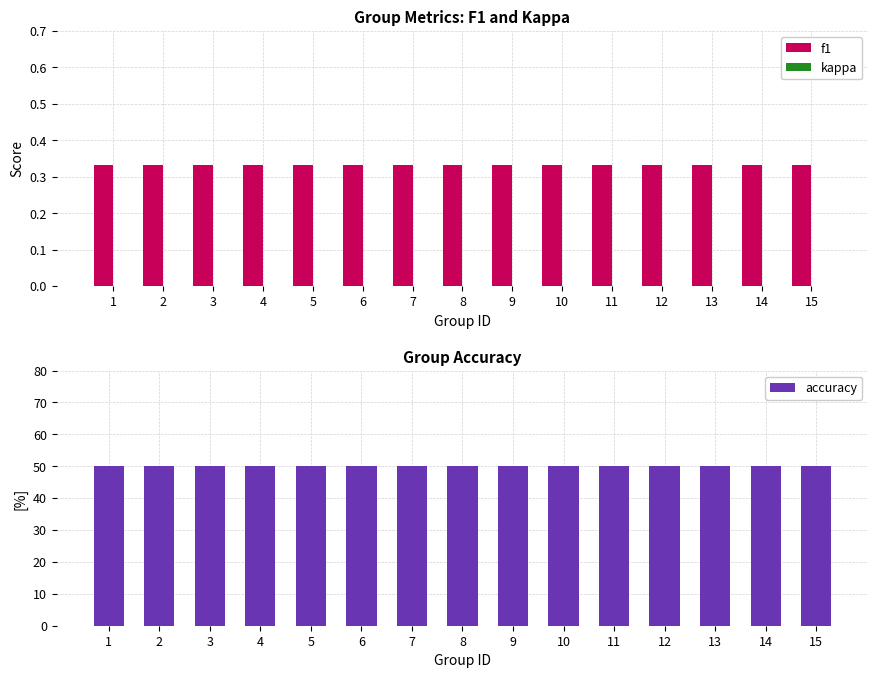

Reading right to left, extract all data points from this chart.

f1: 15=0.3	14=0.3	13=0.3	12=0.3	11=0.3	10=0.3	9=0.3	8=0.3	7=0.3	6=0.3	5=0.3	4=0.3	3=0.3	2=0.3	1=0.3
kappa: 15=0.0	14=0.0	13=0.0	12=0.0	11=0.0	10=0.0	9=0.0	8=0.0	7=0.0	6=0.0	5=0.0	4=0.0	3=0.0	2=0.0	1=0.0
accuracy: 15=50.0	14=50.0	13=50.0	12=50.0	11=50.0	10=50.0	9=50.0	8=50.0	7=50.0	6=50.0	5=50.0	4=50.0	3=50.0	2=50.0	1=50.0